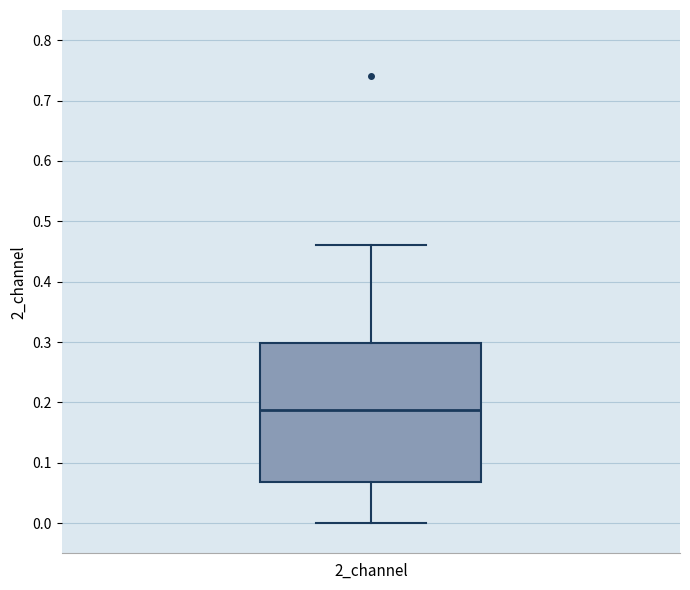

Read this box plot against the y-axis: the position of the median line, the range covered by the box, and the ends of both whiskers. The values are not printed on the chart, so give them approximately, as read against the axis.

median 0.19, box 0.07 to 0.30, whiskers 0.00 to 0.46